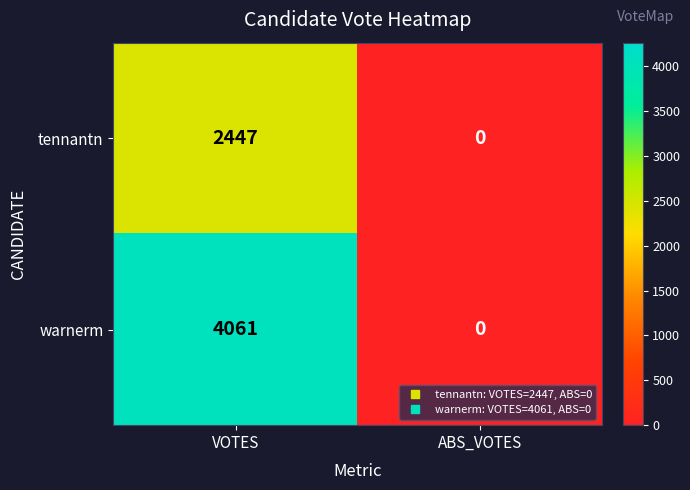

What is the difference between the highest and lowest values at VOTES?

1614